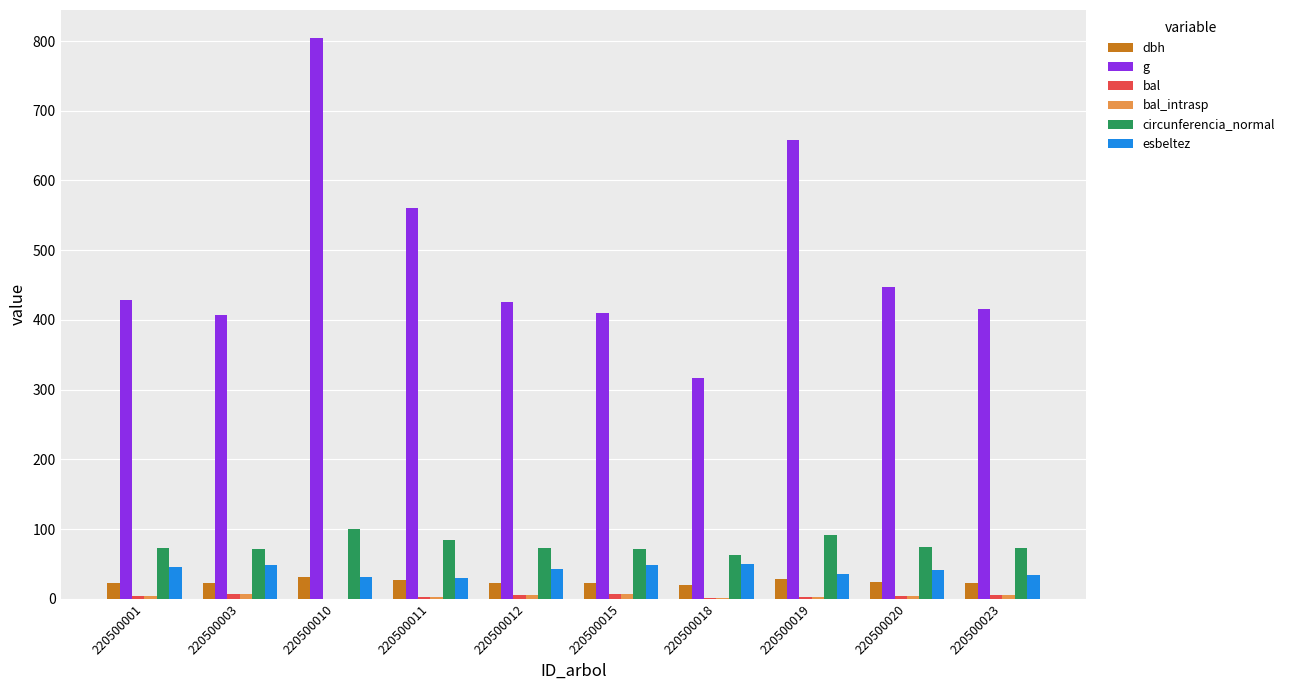

Which series has the largest total across all categories?

g